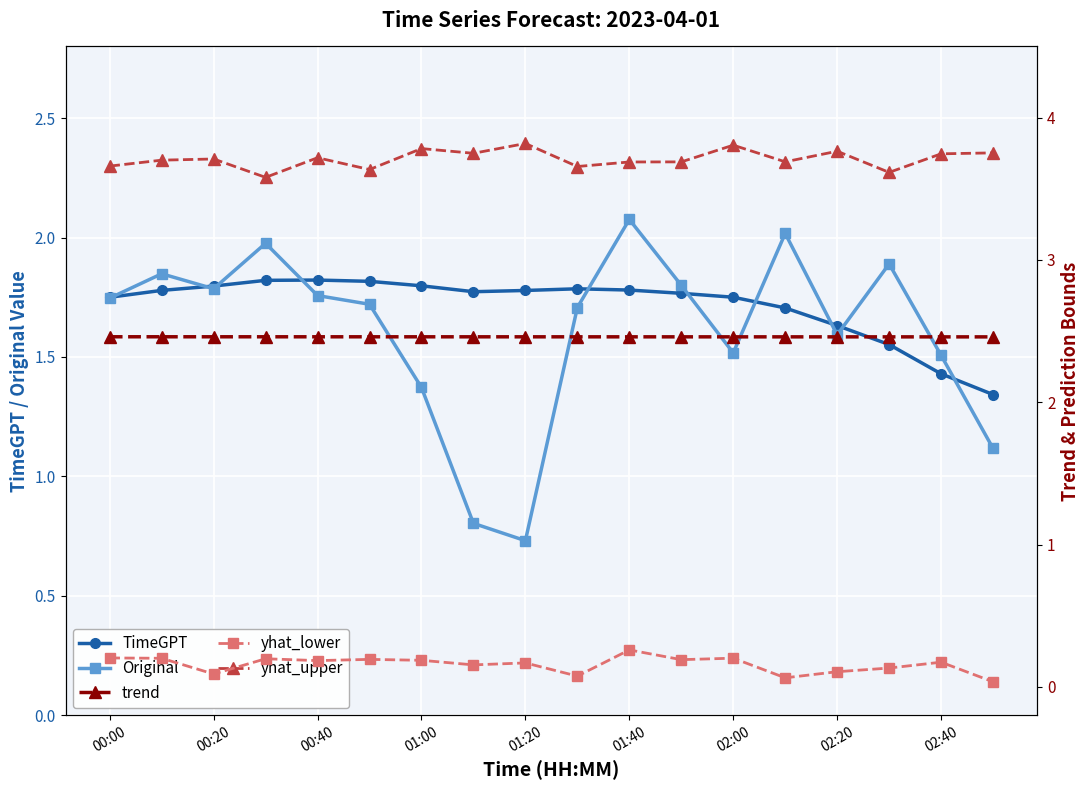

What is the approximate value of Original at 00:00?

1.7